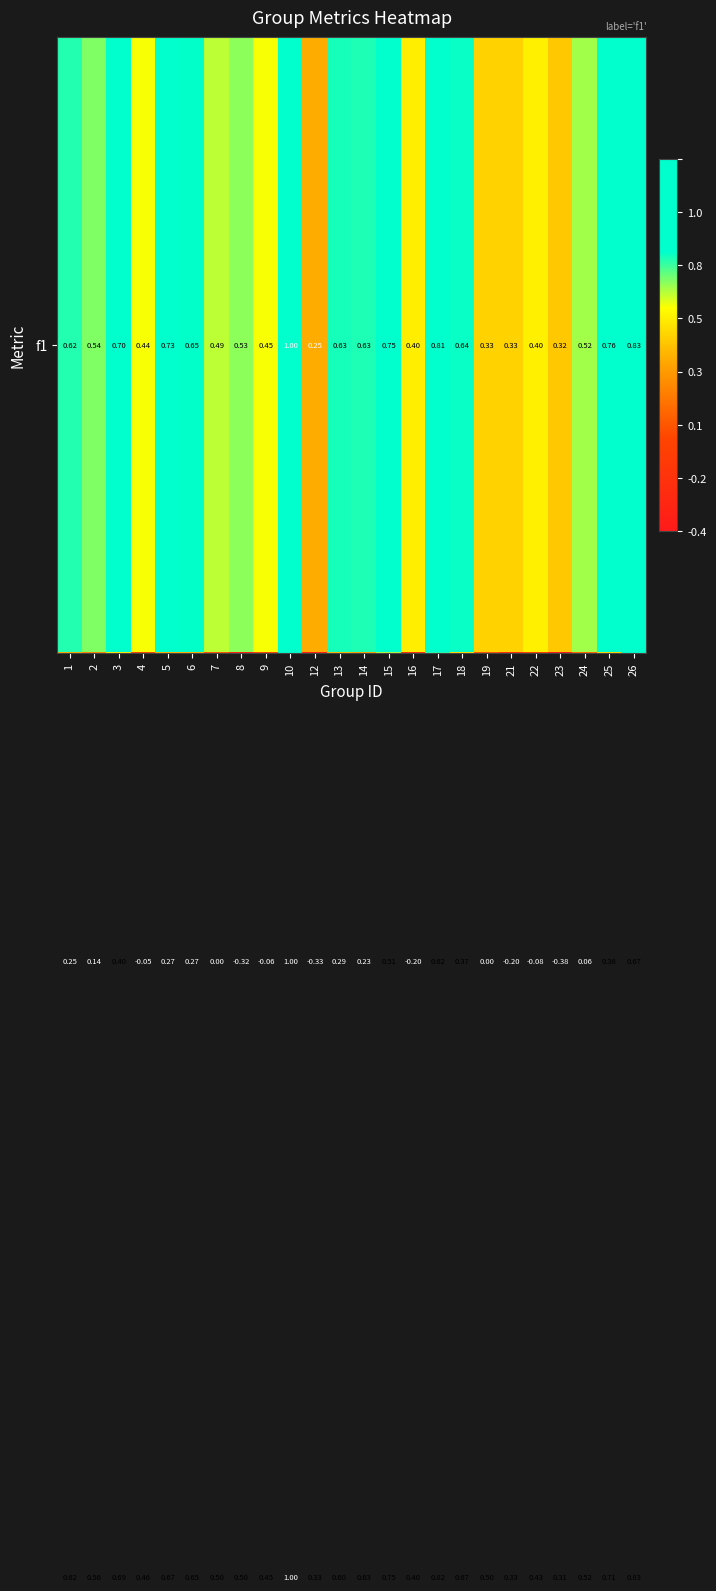

Count the number of data series in this chart.

3